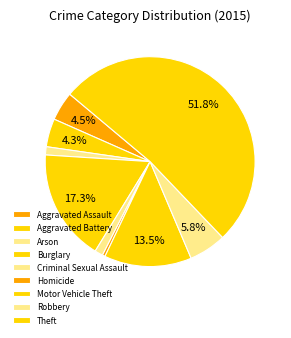

Which slice is the smallest?

Homicide